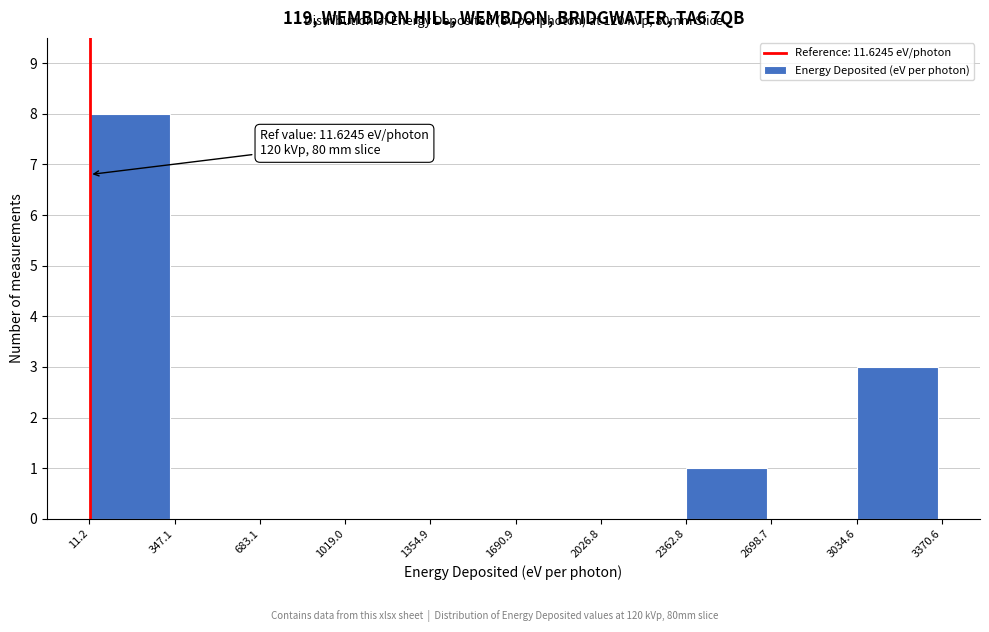

Which range on the x-axis has the tallest bar?

11.2 to 347.1